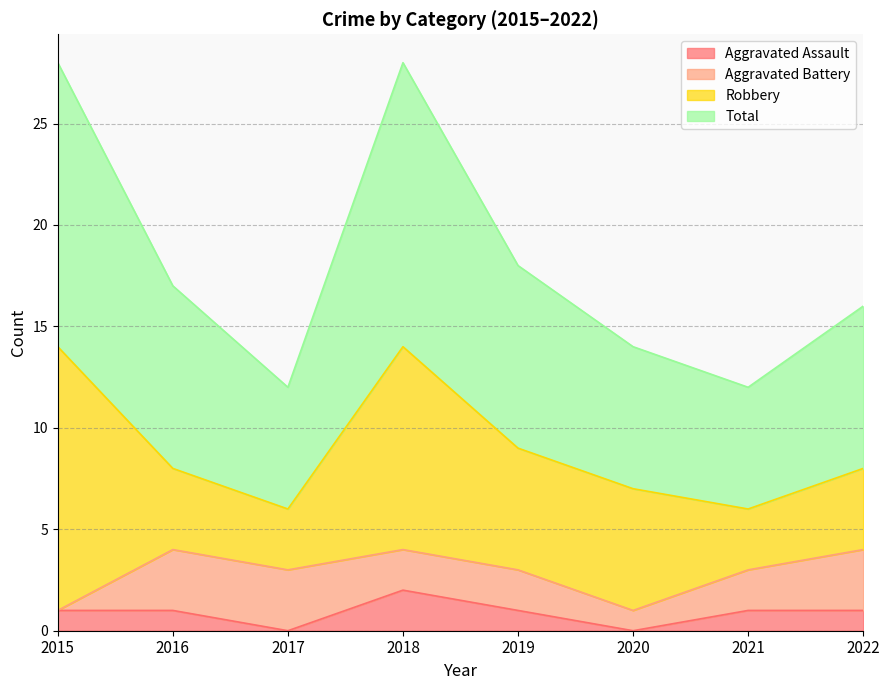

The value of Aggravated Assault at 2020 is 1. True or false?

False